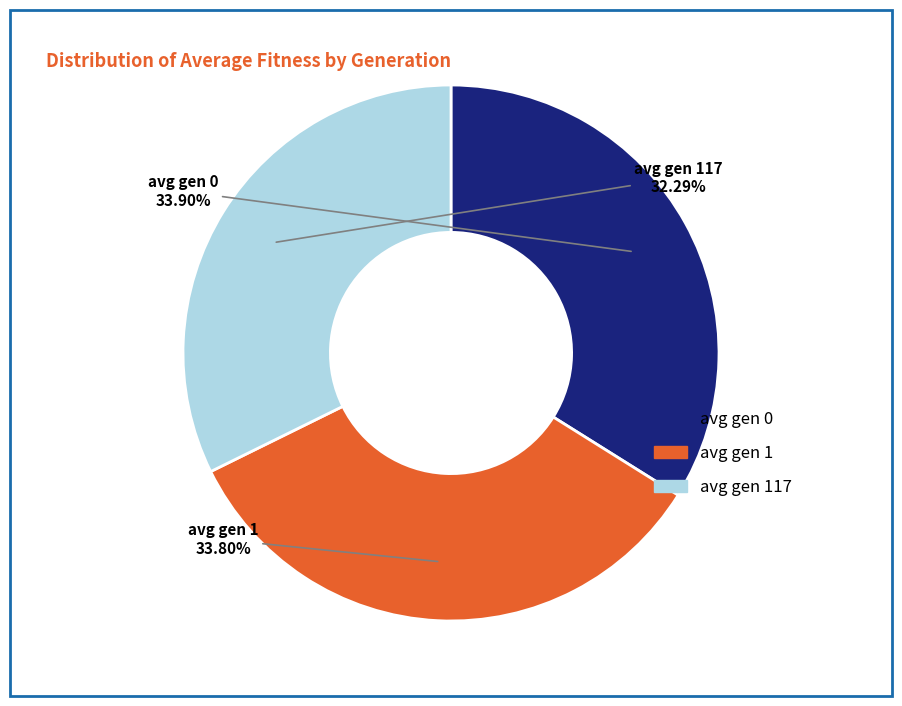

Is there any slice that represents more than half of the pie?

No